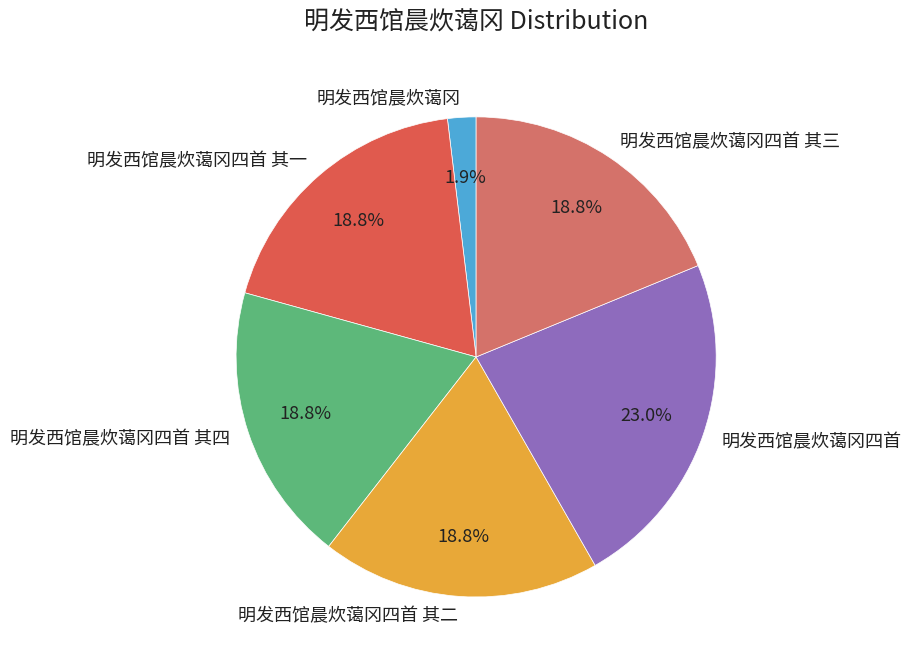

What percentage is the 明发西馆晨炊蔼冈 slice, to the nearest percent?

2%